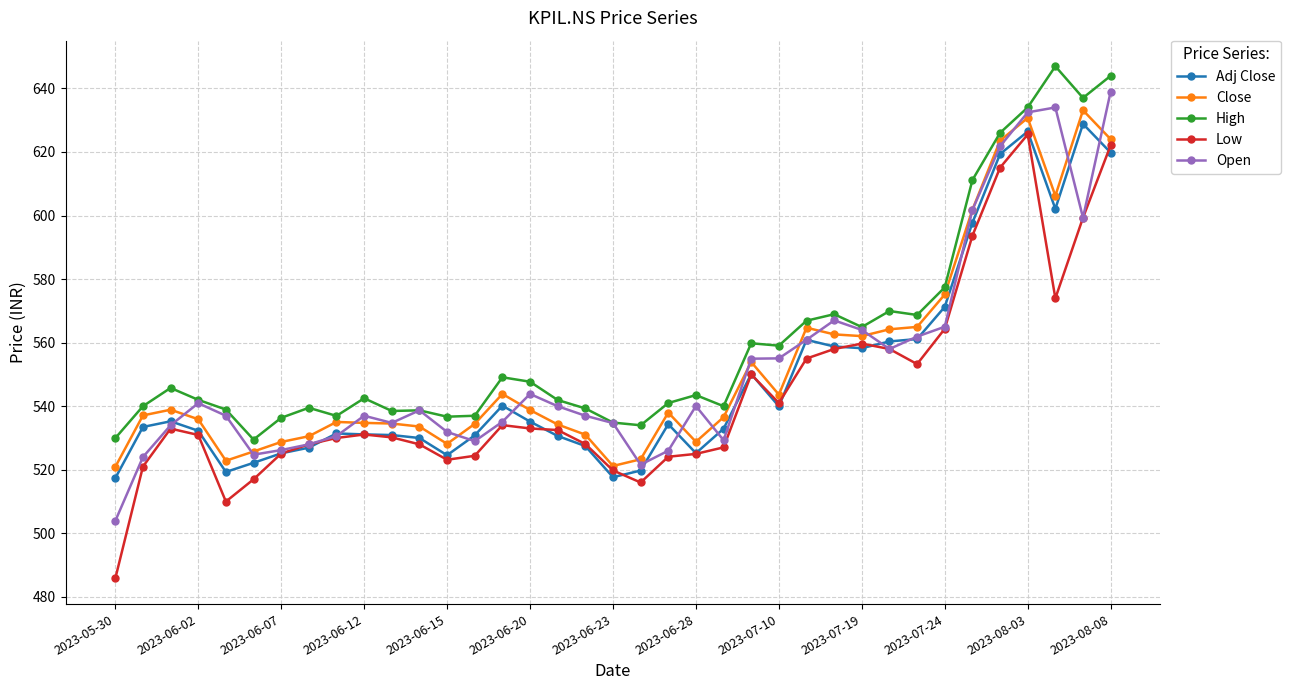

What is the value of the Low point at the 2nd from the left?

521.0